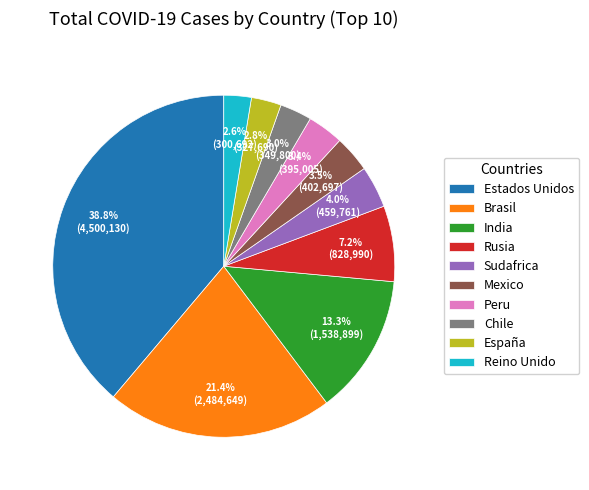

The India slice represents 5% of the pie. True or false?

False